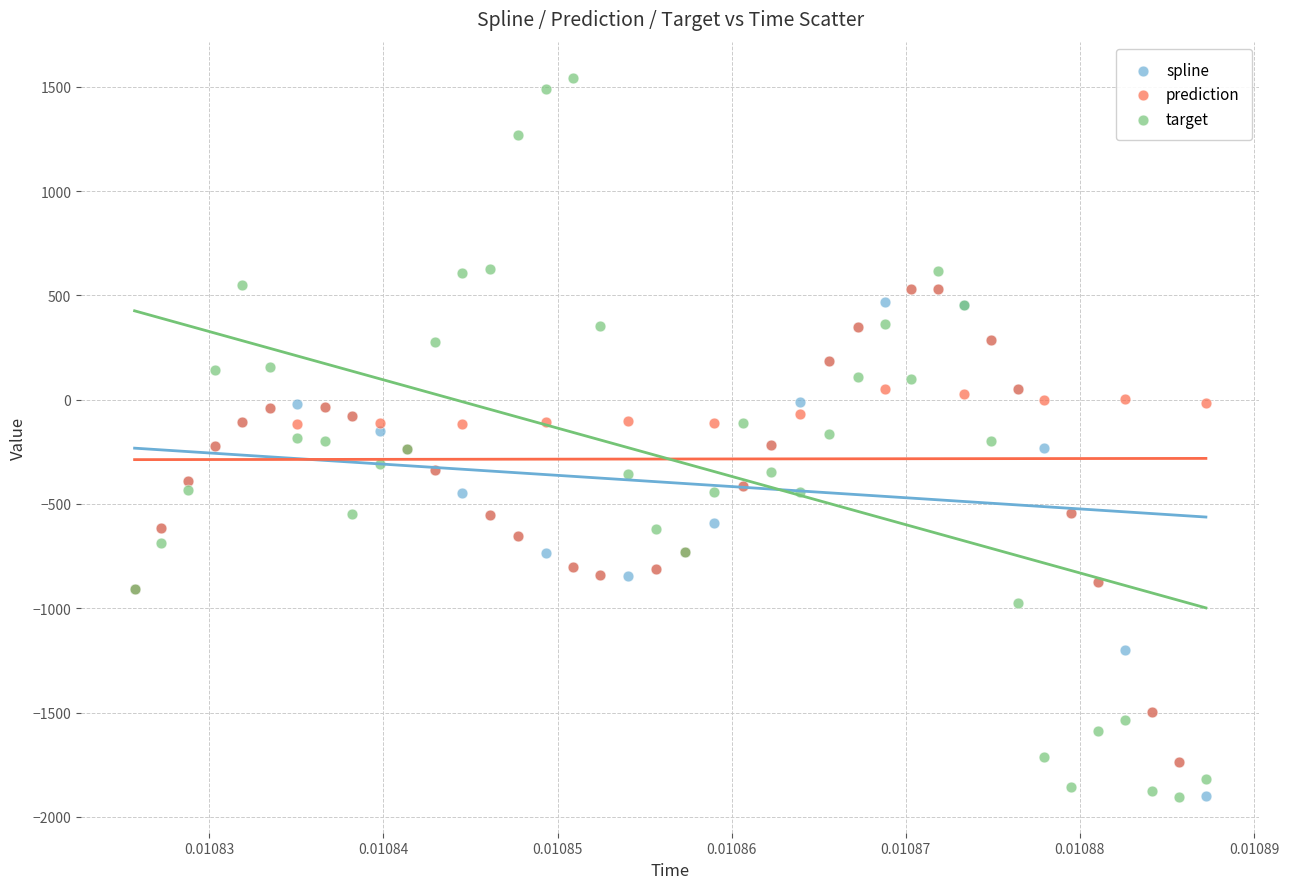

Which series has the largest Y range (max minus min)?

target